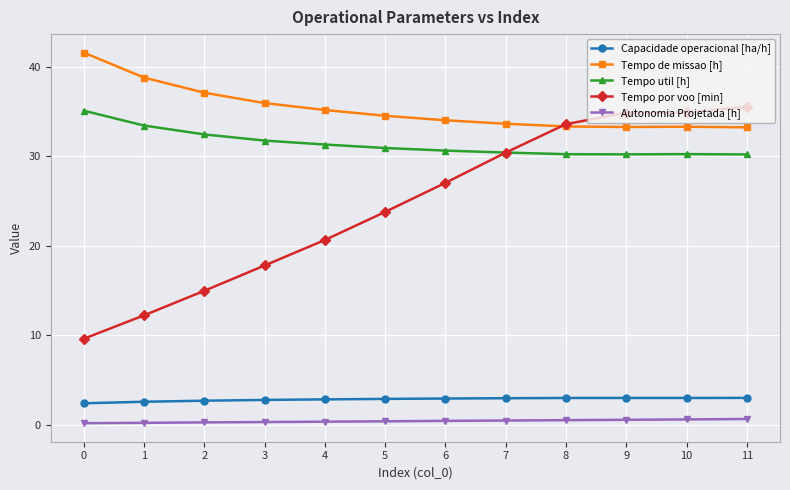

How many categories are shown in the chart?

12